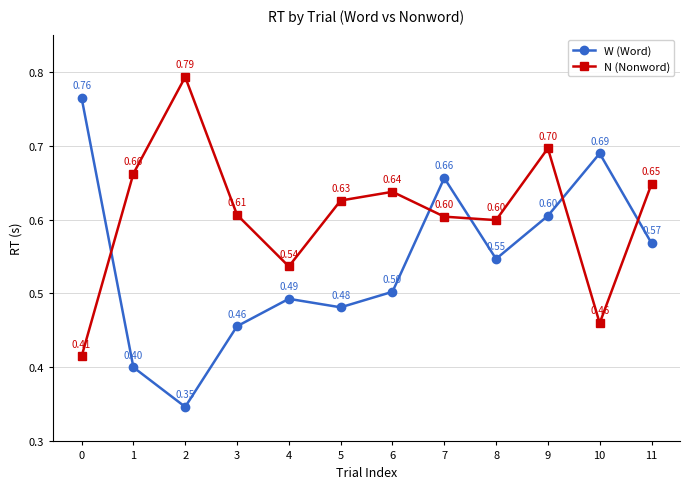

What is the total value across all series at 7?

1.3